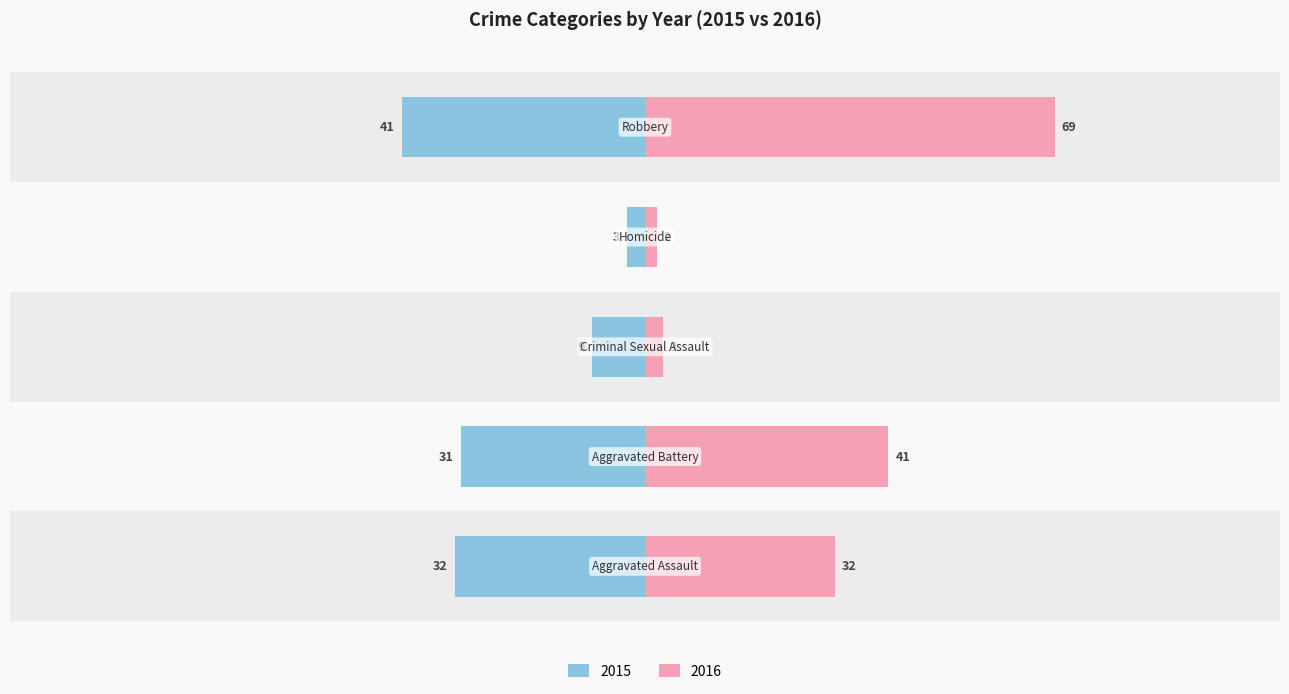

What is the difference between the maximum and minimum values in the 2016 series?

67